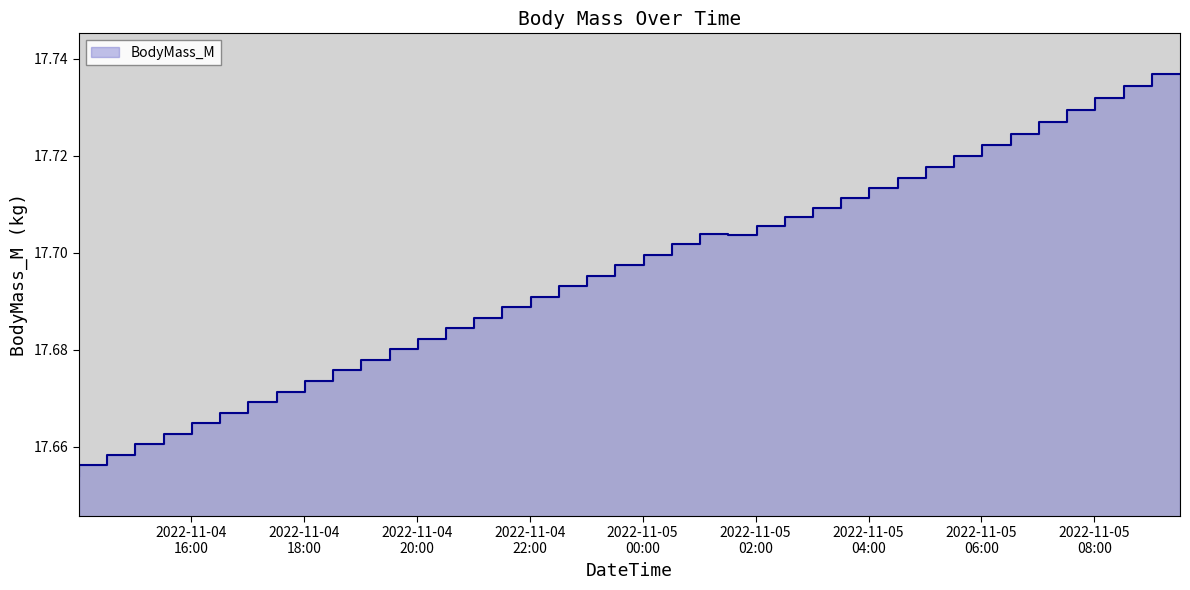

Which has a higher value, 2022-11-05 03:31 or 2022-11-04 23:31?

2022-11-05 03:31